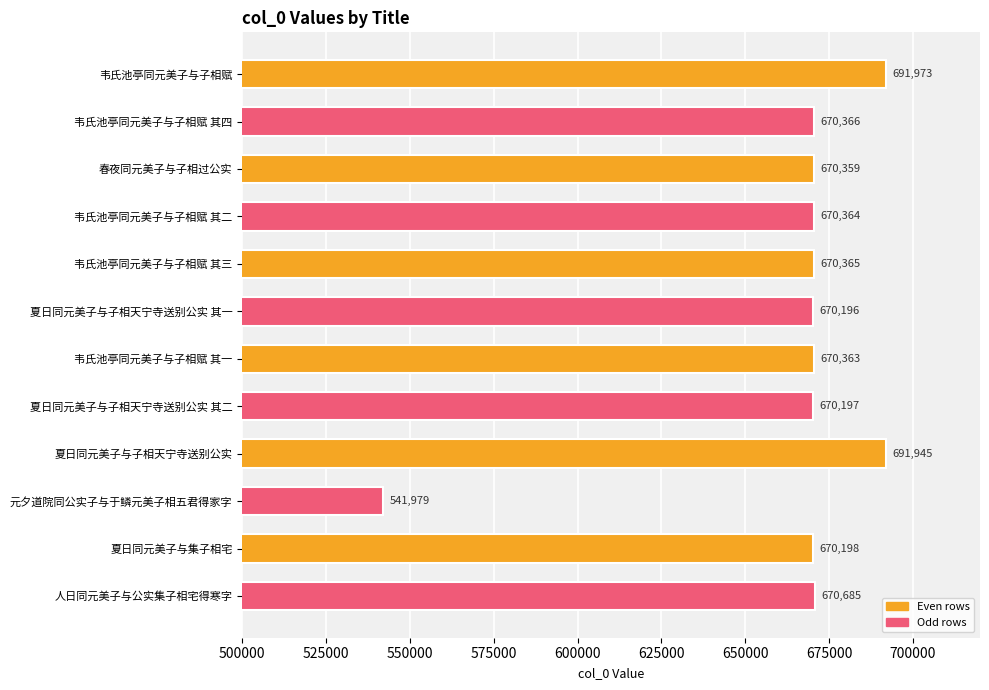

What is the sum of all values?

7958990